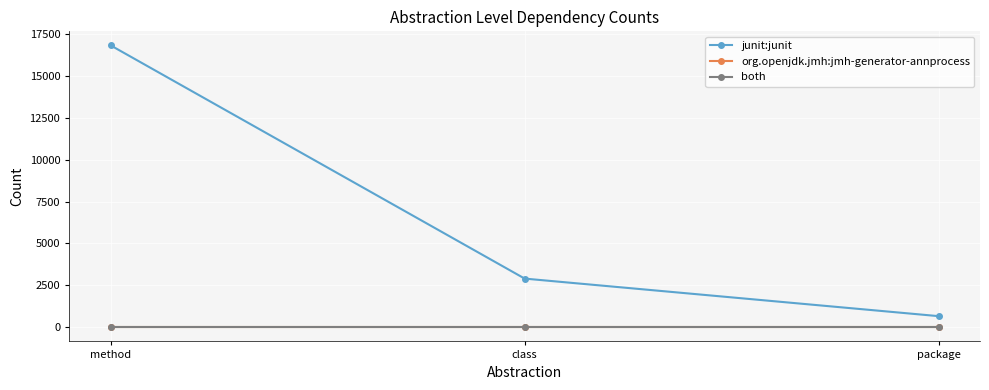

True or false: junit:junit has a value of 666 at package.

True